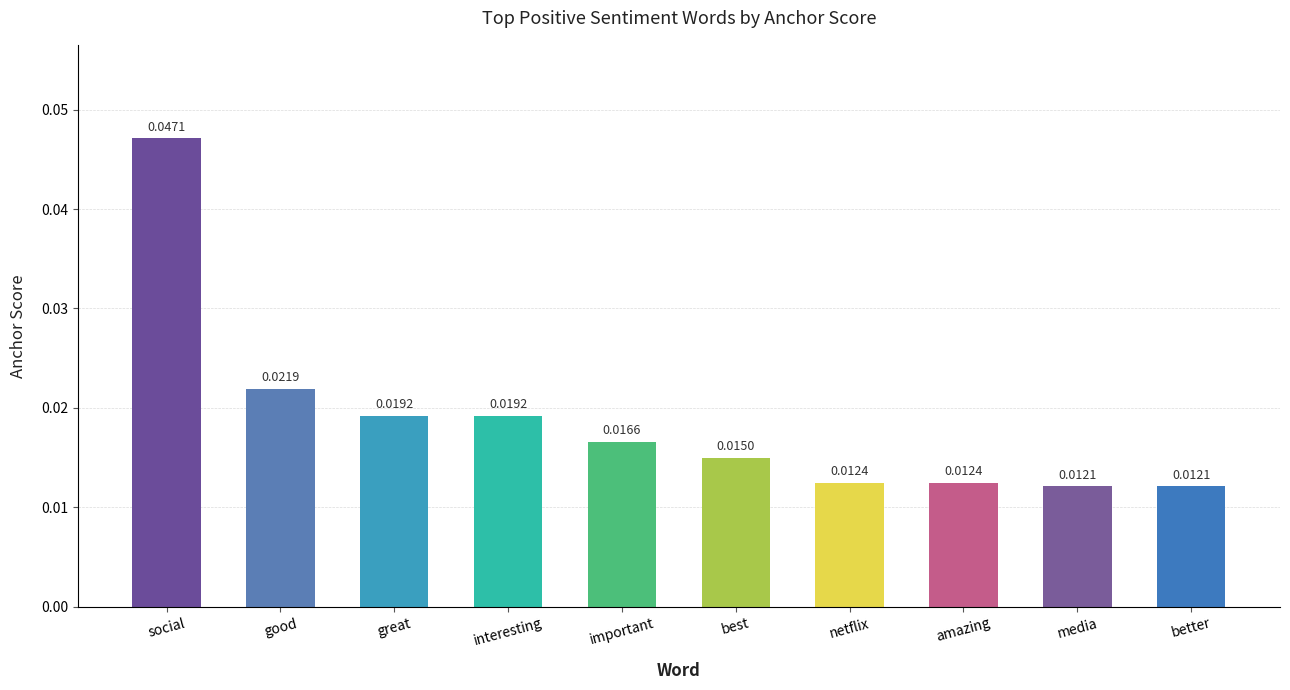

What position from the right is great?

8